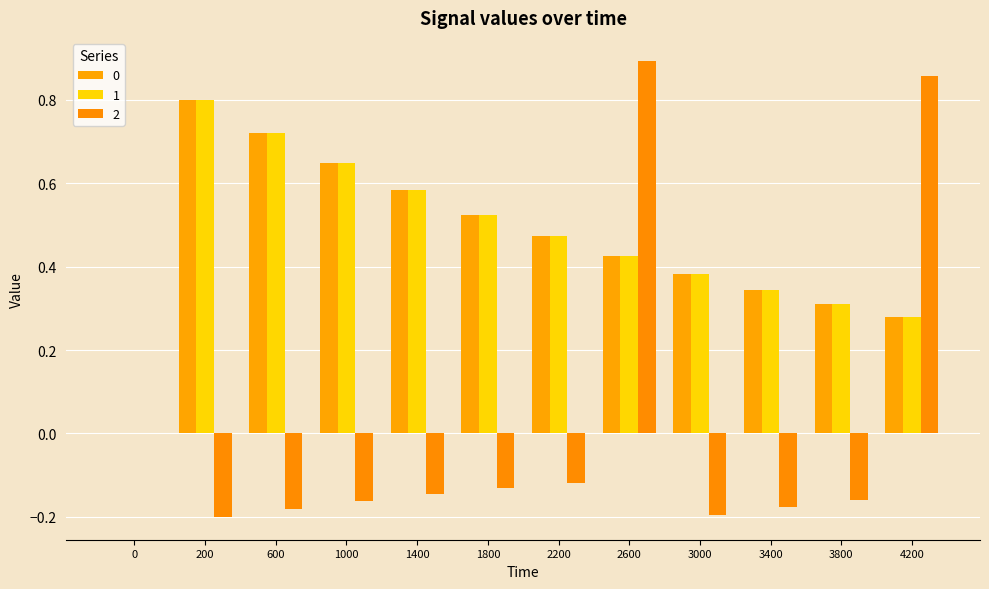

At how many categories does at least one series exceed 0?

11